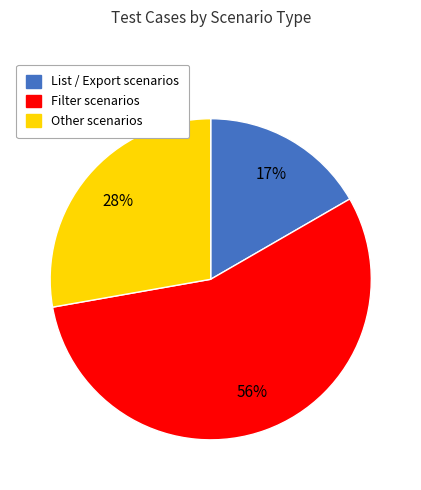

Is there any slice that represents more than half of the pie?

Yes